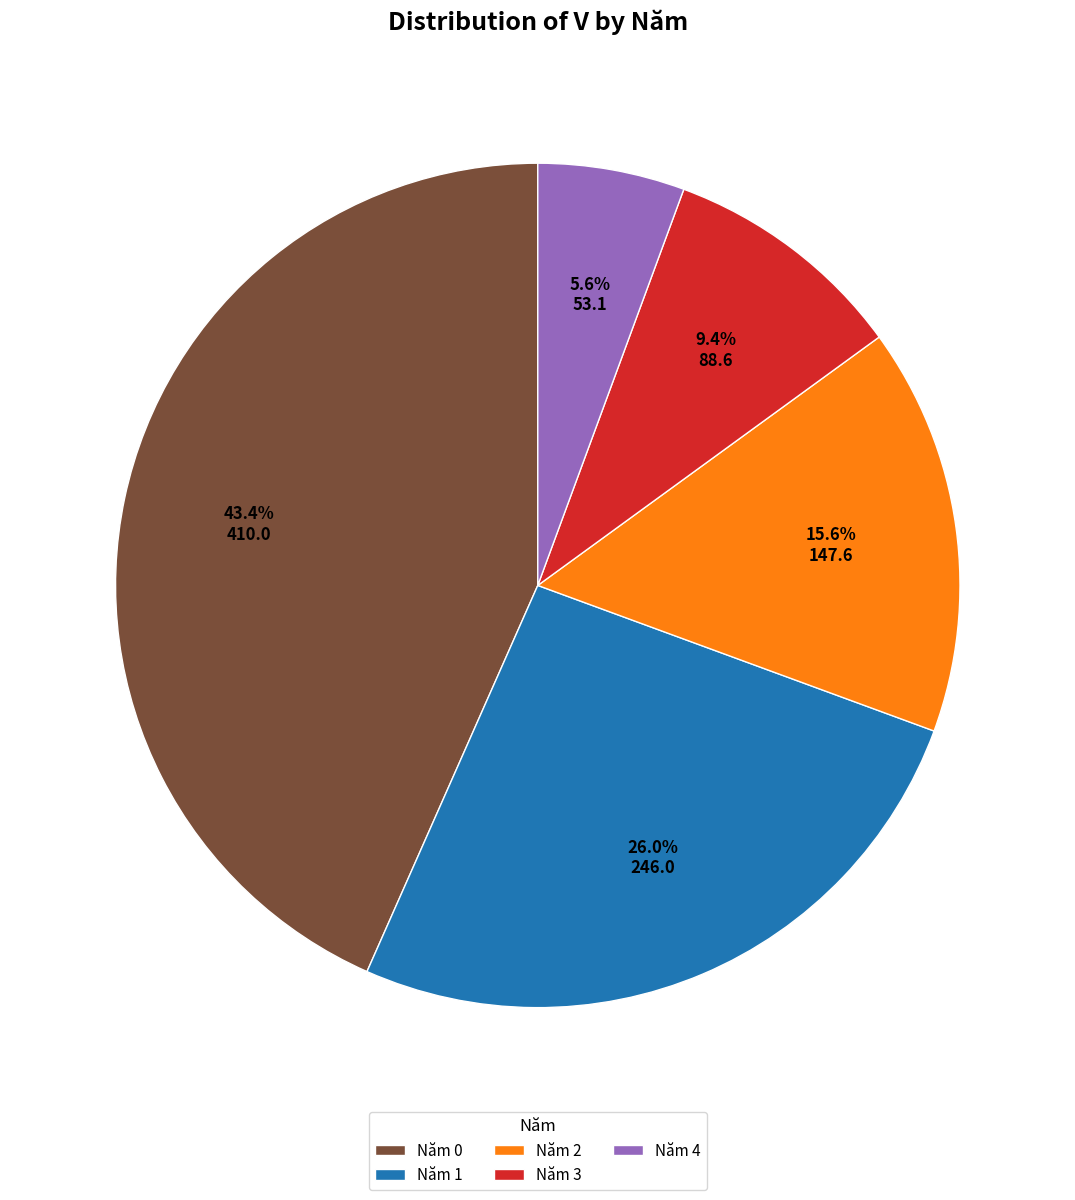

Does any single category account for the majority?

No